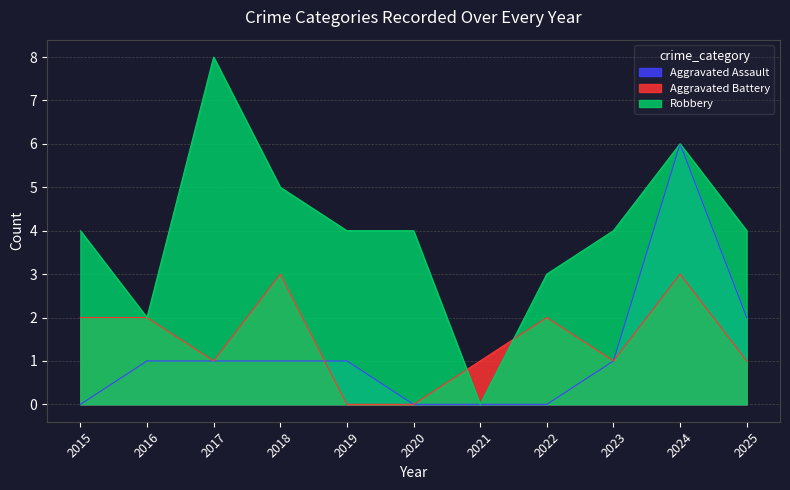

Where do Robbery and Aggravated Battery first cross each other?

2020 and 2021